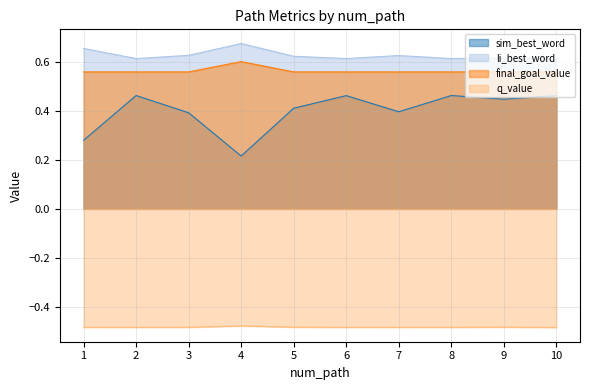

True or false: q_value and sim_best_word intersect in this chart.

False